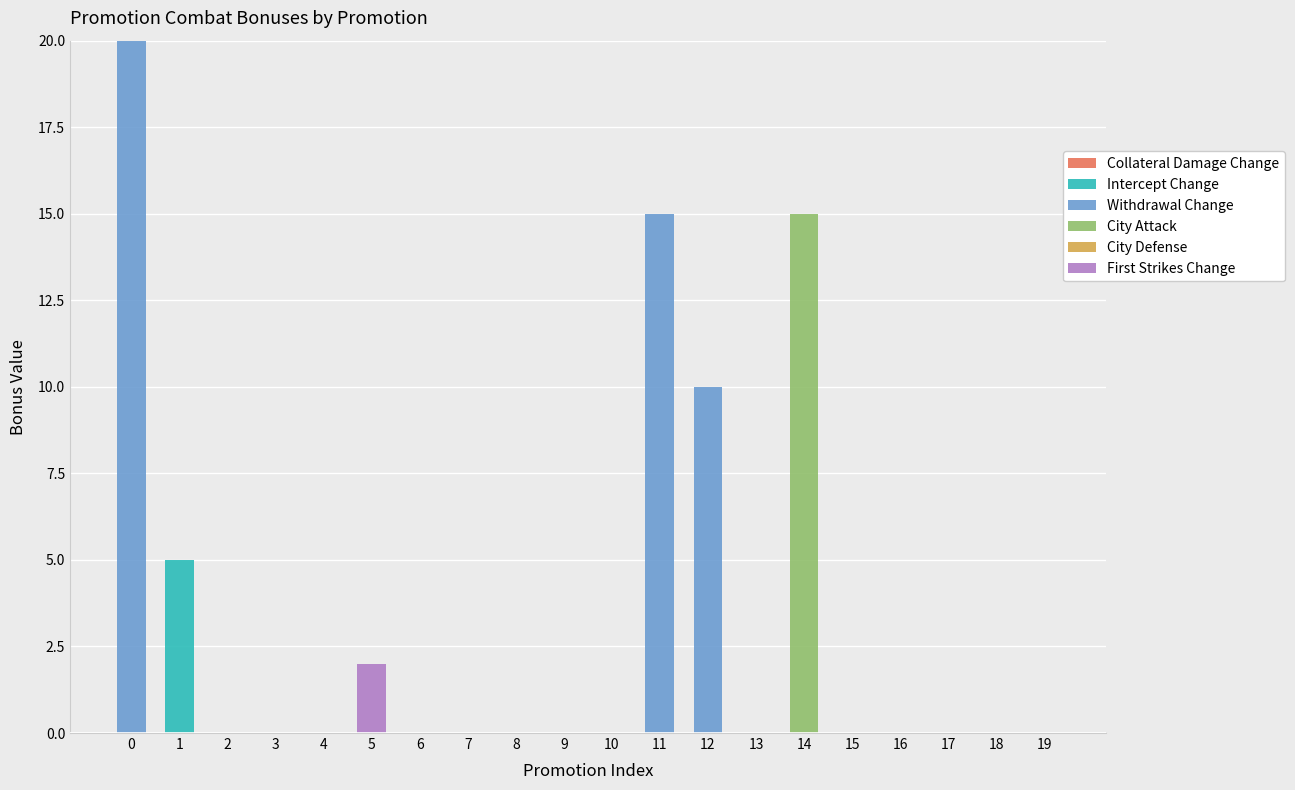

Reading right to left, what are all the values shown in this chart?

Collateral Damage Change: 19=0	18=0	17=0	16=0	15=0	14=0	13=0	12=0	11=0	10=0	9=0	8=0	7=0	6=0	5=0	4=0	3=0	2=0	1=0	0=0
Intercept Change: 19=0	18=0	17=0	16=0	15=0	14=0	13=0	12=0	11=0	10=0	9=0	8=0	7=0	6=0	5=0	4=0	3=0	2=0	1=5	0=0
Withdrawal Change: 19=0	18=0	17=0	16=0	15=0	14=0	13=0	12=10	11=15	10=0	9=0	8=0	7=0	6=0	5=0	4=0	3=0	2=0	1=0	0=20
City Attack: 19=0	18=0	17=0	16=0	15=0	14=15	13=0	12=0	11=0	10=0	9=0	8=0	7=0	6=0	5=0	4=0	3=0	2=0	1=0	0=0
City Defense: 19=0	18=0	17=0	16=0	15=0	14=0	13=0	12=0	11=0	10=0	9=0	8=0	7=0	6=0	5=0	4=0	3=0	2=0	1=0	0=0
First Strikes Change: 19=0	18=0	17=0	16=0	15=0	14=0	13=0	12=0	11=0	10=0	9=0	8=0	7=0	6=0	5=2	4=0	3=0	2=0	1=0	0=0